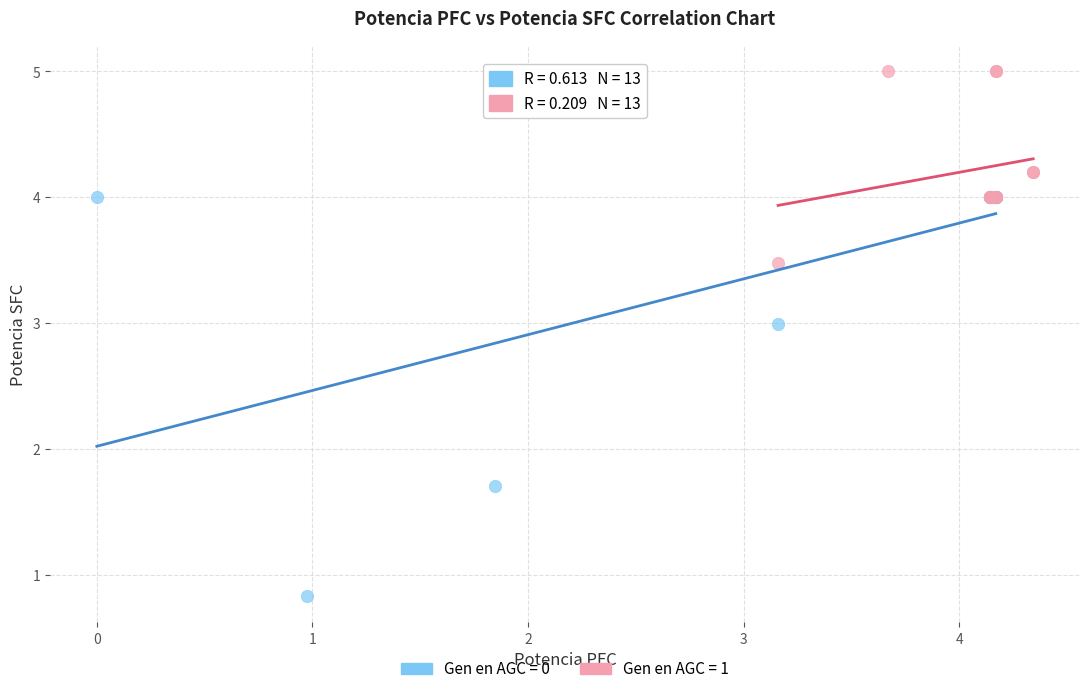

Which series contains the highest Y value?

Gen en AGC = 1